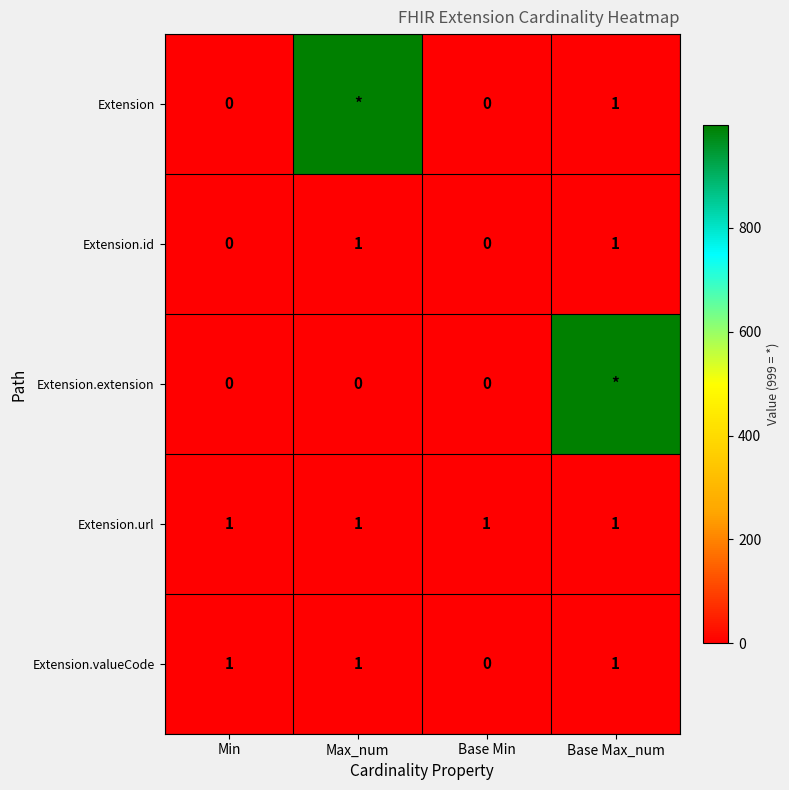

What is the highest value of the Extension.id series?

1